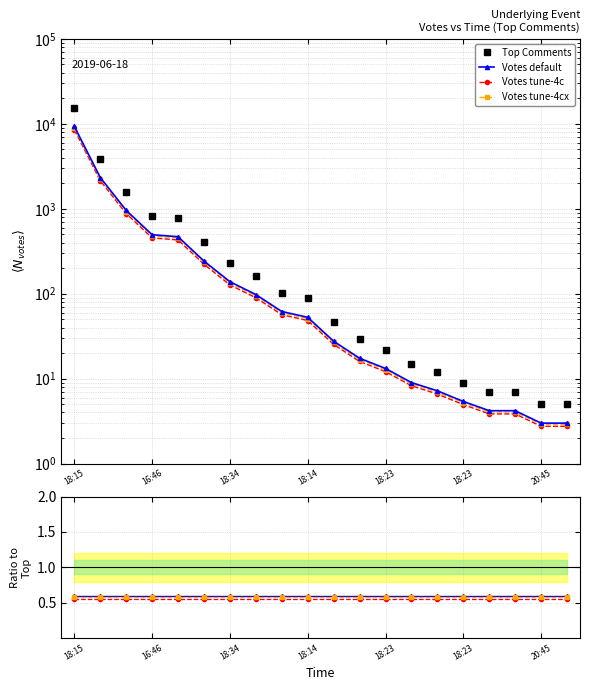

At which category does the chart reach its peak across all series?

18:15